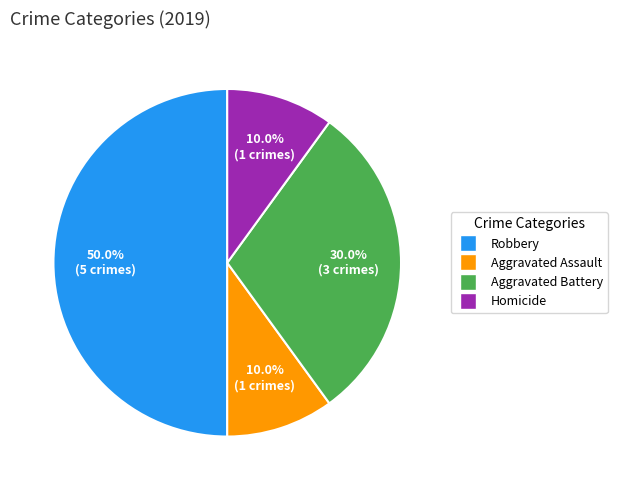

How many segments does this pie chart have?

4